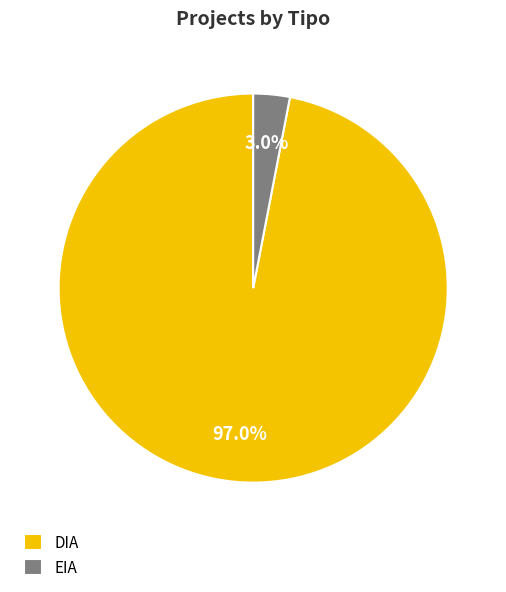

How many segments does this pie chart have?

2